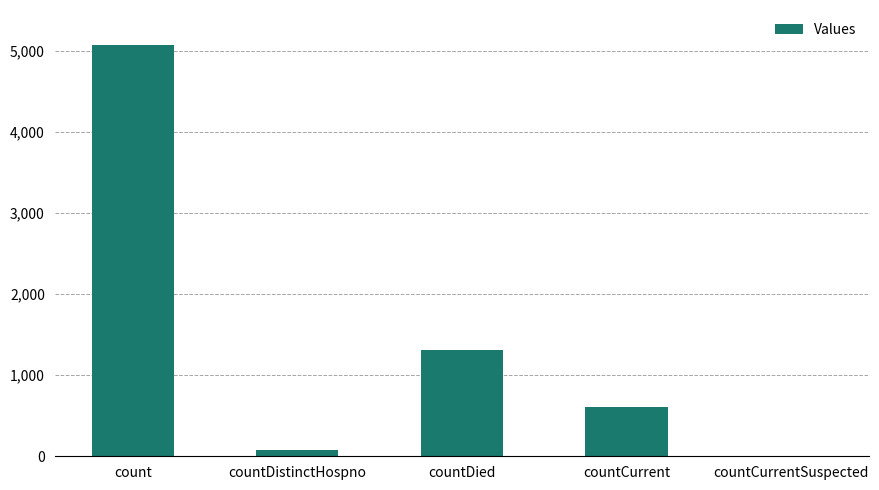

Which label corresponds to the largest value in the chart?

count